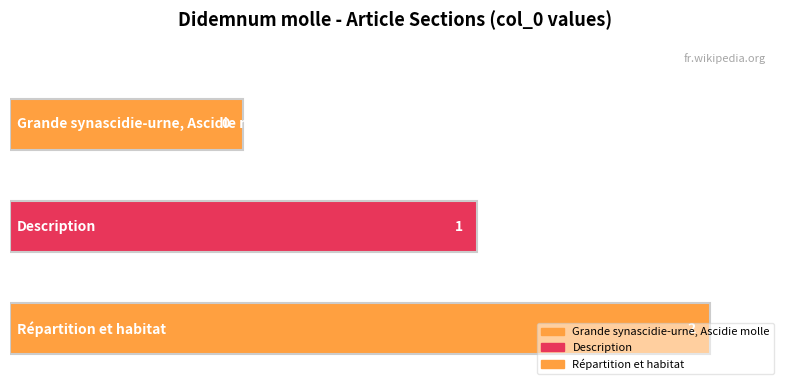

How many categories are shown in the chart?

3